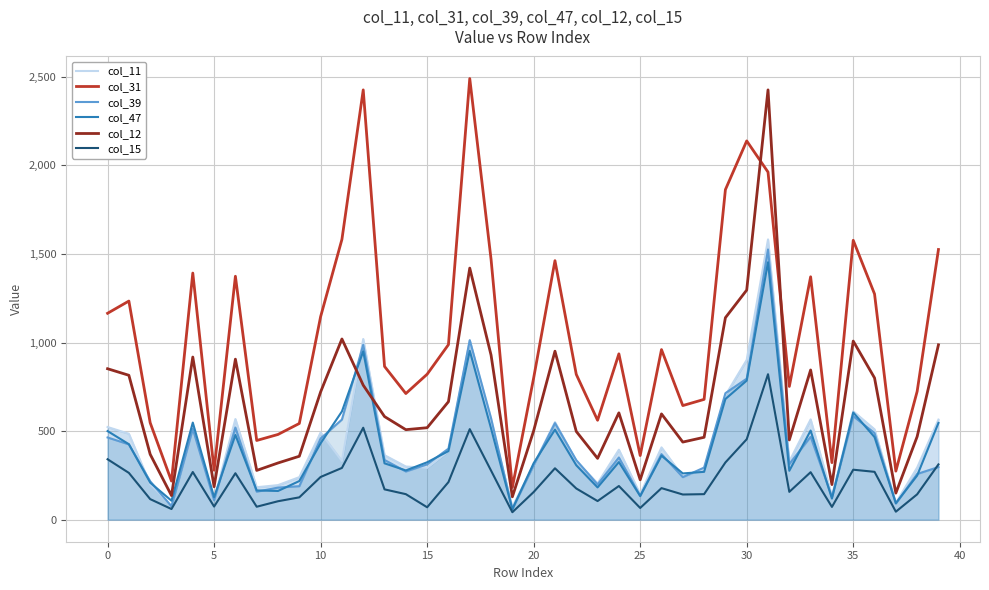

What is the minimum value for col_47?

59